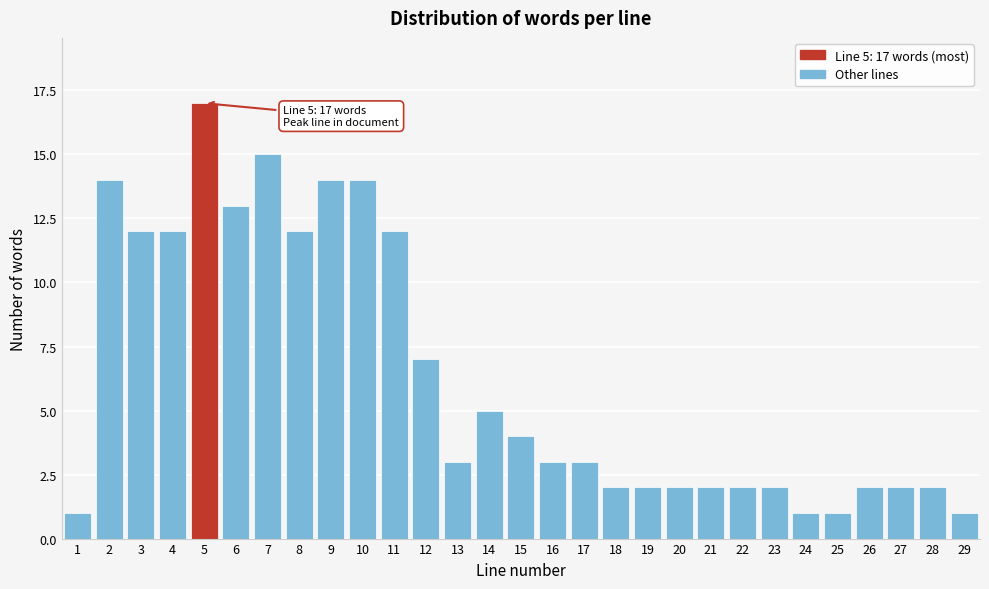

Reading left to right, transcribe all the data shown in this chart.

1=1	2=14	3=12	4=12	5=17	6=13	7=15	8=12	9=14	10=14	11=12	12=7	13=3	14=5	15=4	16=3	17=3	18=2	19=2	20=2	21=2	22=2	23=2	24=1	25=1	26=2	27=2	28=2	29=1